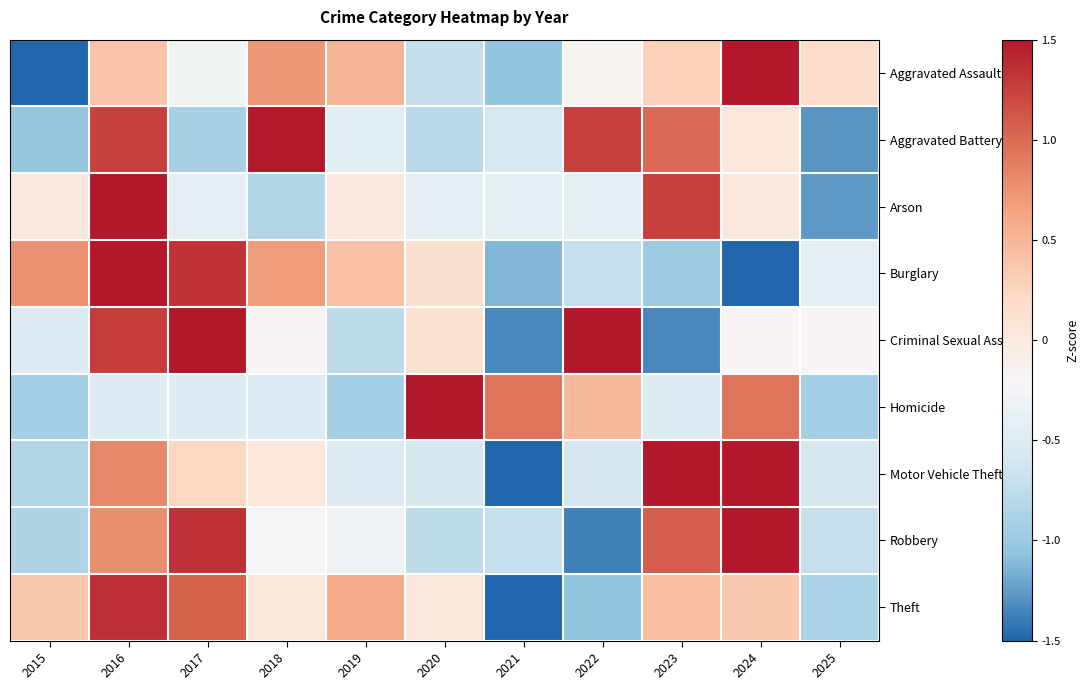

Which series has the widest spread of values?

Aggravated Assault